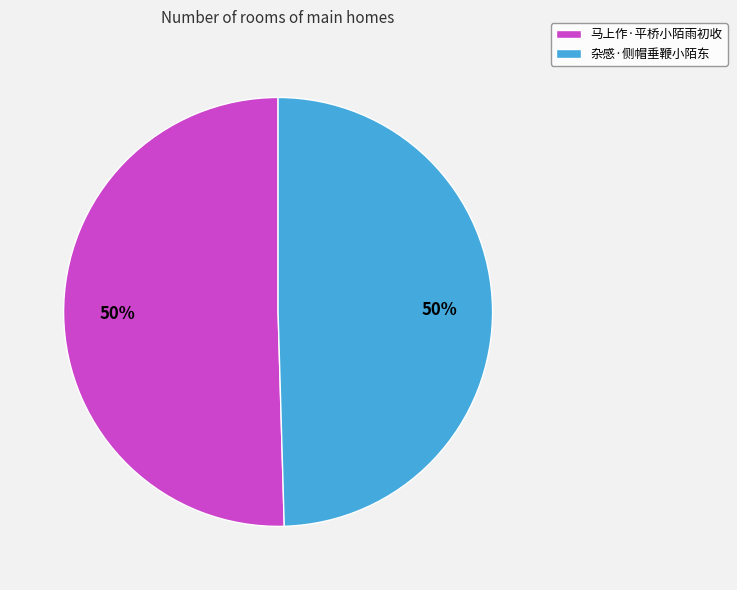

To the nearest percent, what portion does 杂感·侧帽垂鞭小陌东 represent?

50%